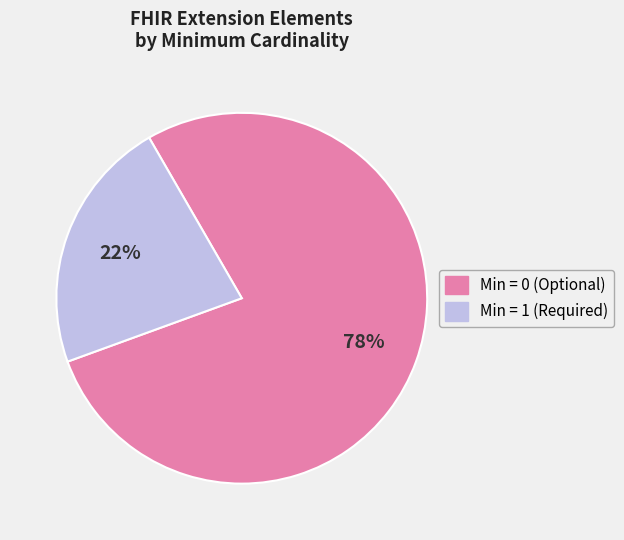

To the nearest percent, what is the average slice percentage?

50%